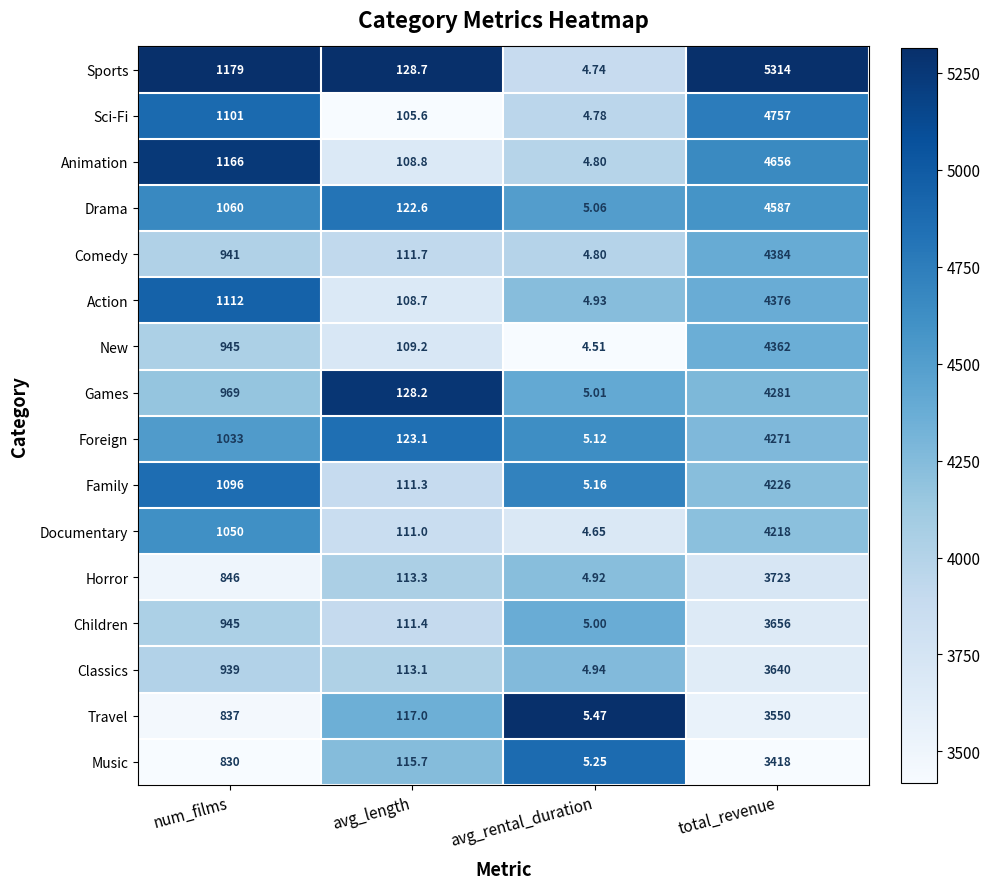

Between avg_rental_duration and total_revenue, which series saw the biggest shift?

Sports